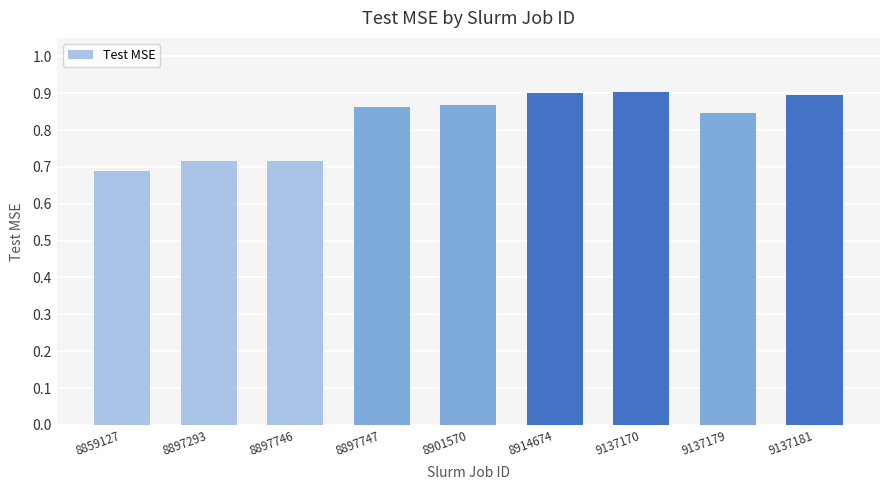

The chart shows a value of 0.4 at 9137170. True or false?

False